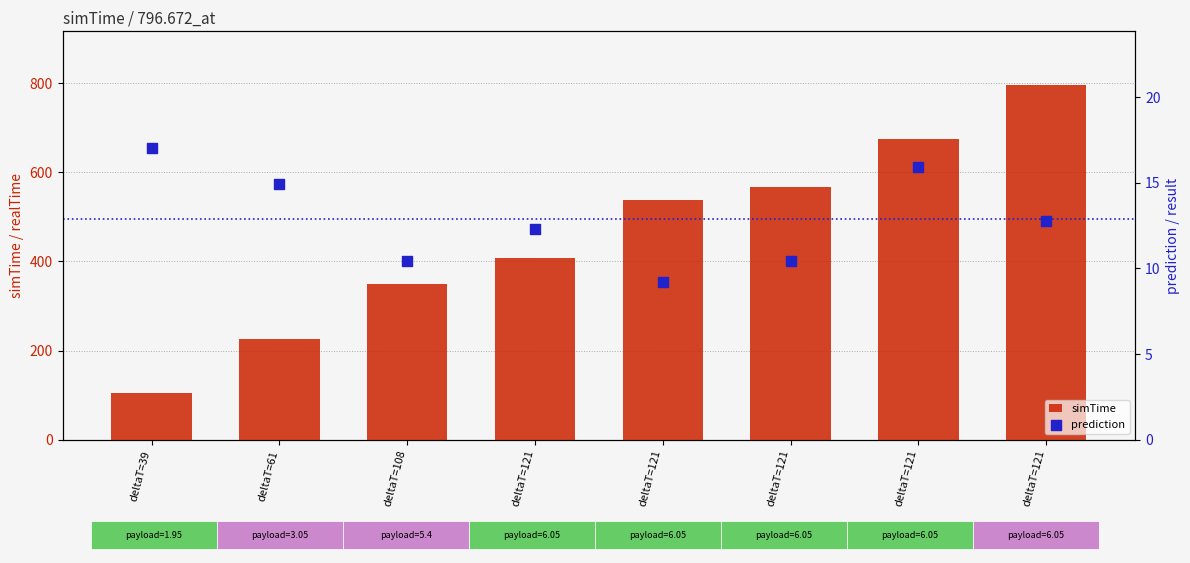

At which category is the sum across all series the highest?

deltaT=121